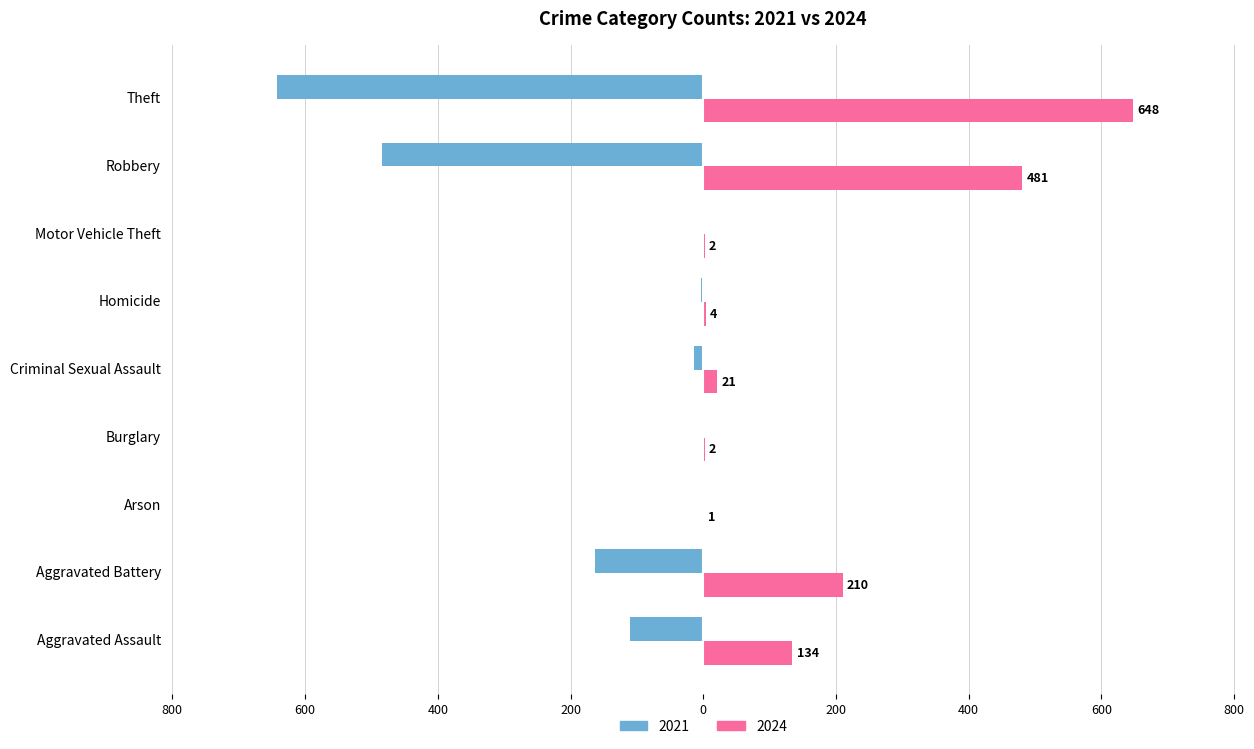

What is the minimum value for 2021?

-642